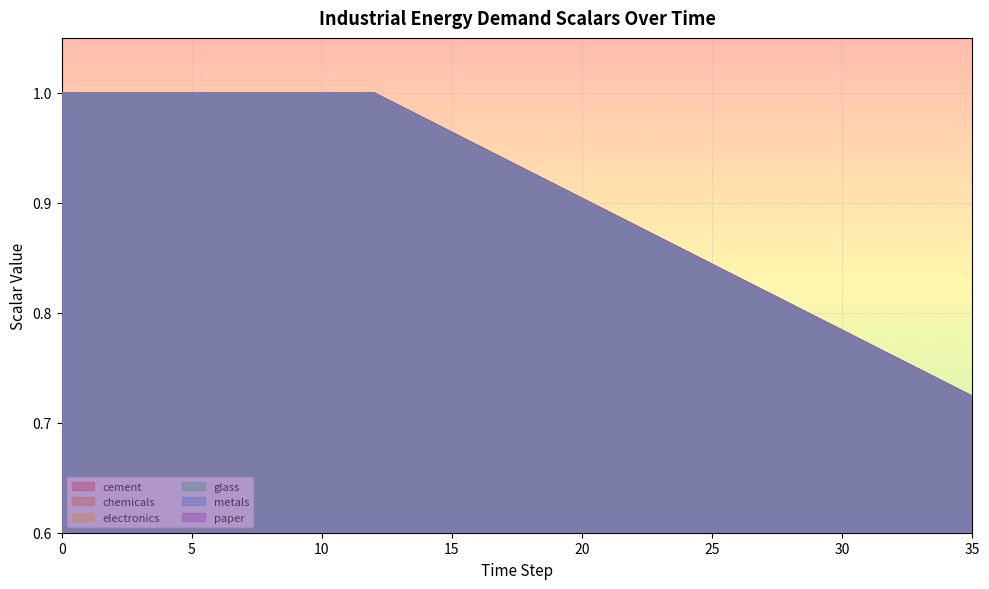

How many lines are shown in the chart?

6